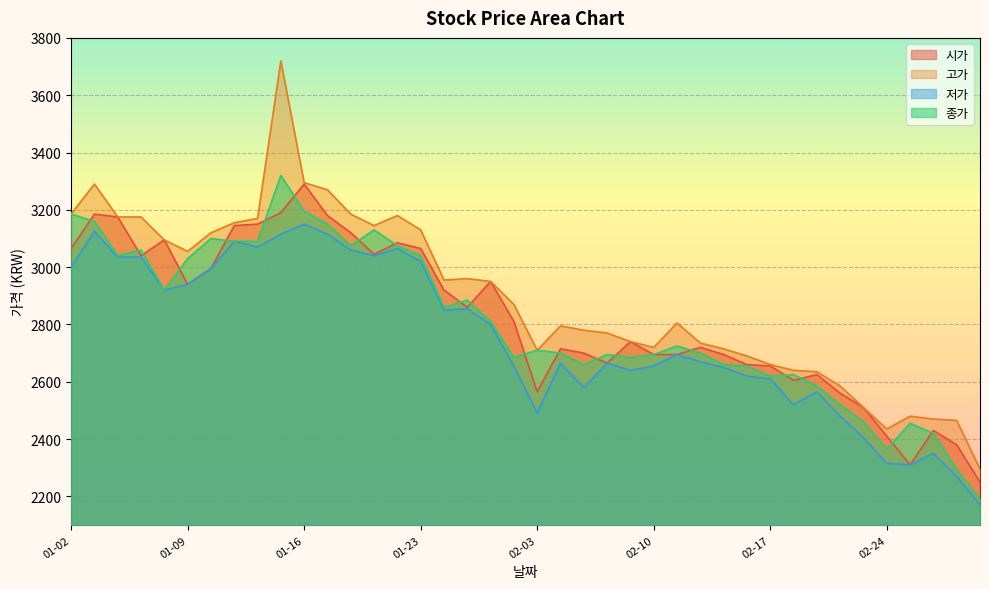

True or false: 시가 has a value of 1855 at 01-09.

False